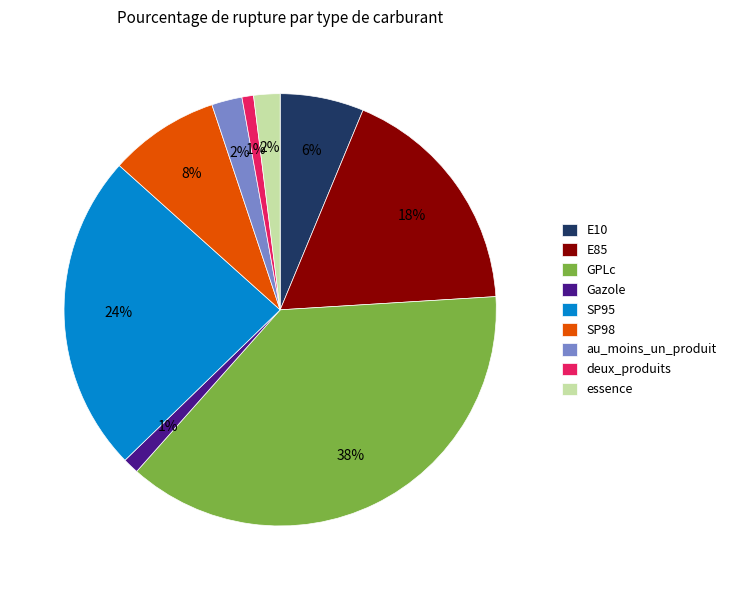

Between SP95 and E85, which is larger?

SP95